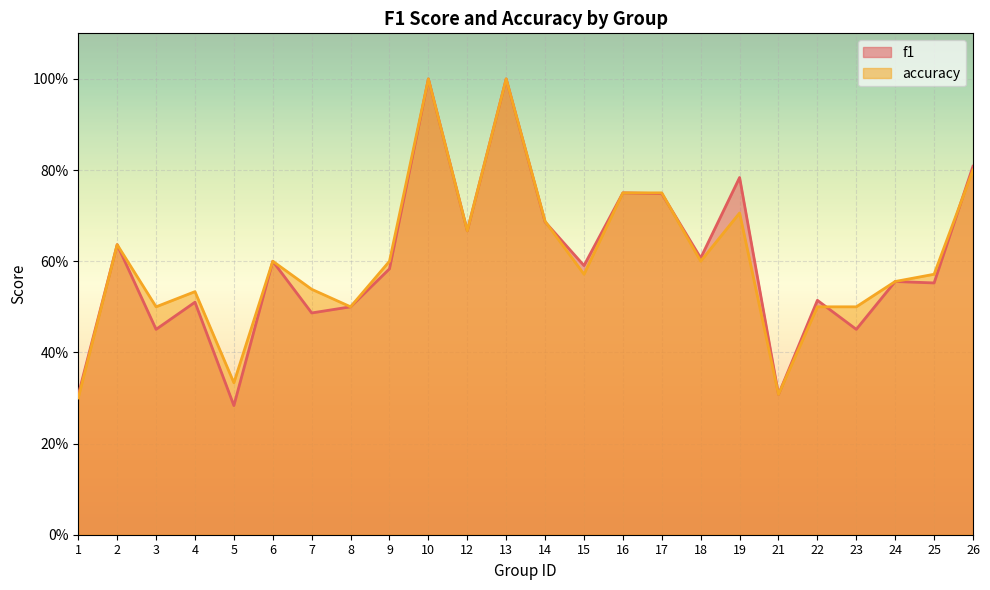

Is the value of f1 at 19 greater than the value of accuracy at 5?

Yes